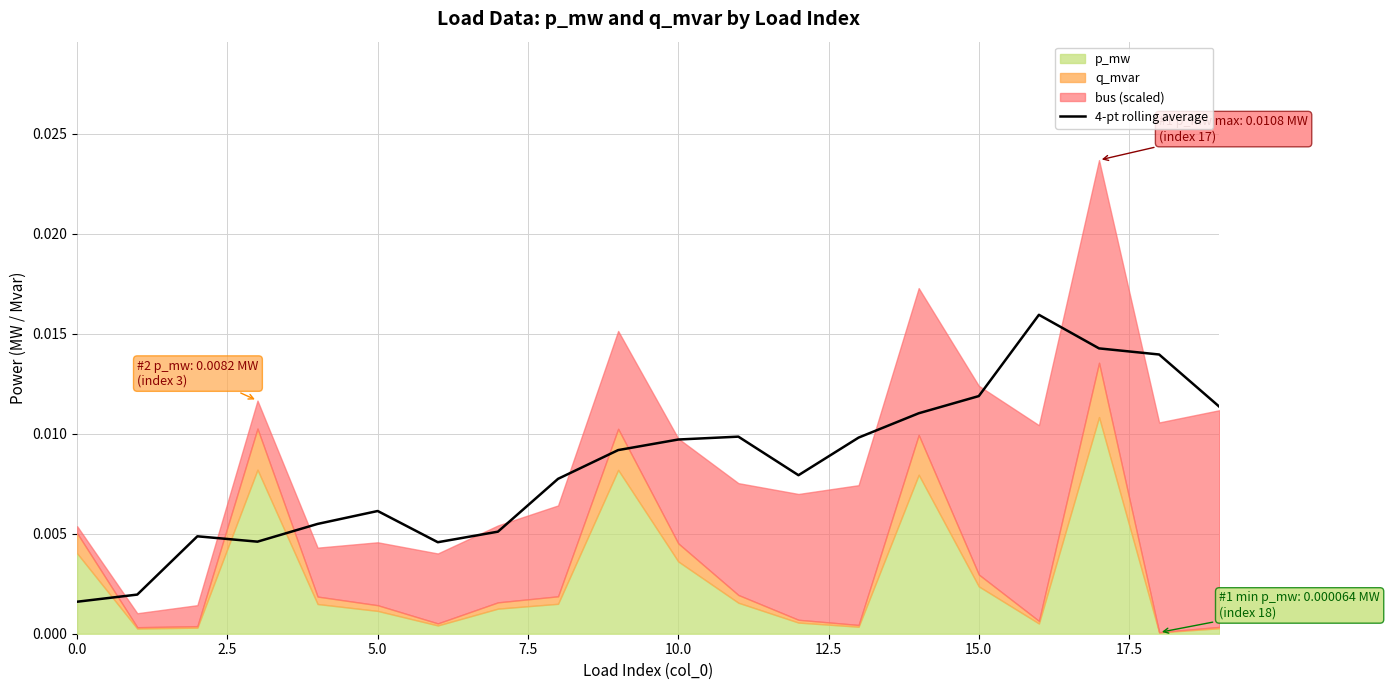

How many interior local peaks (higher than both neighbors) does the data have?

4